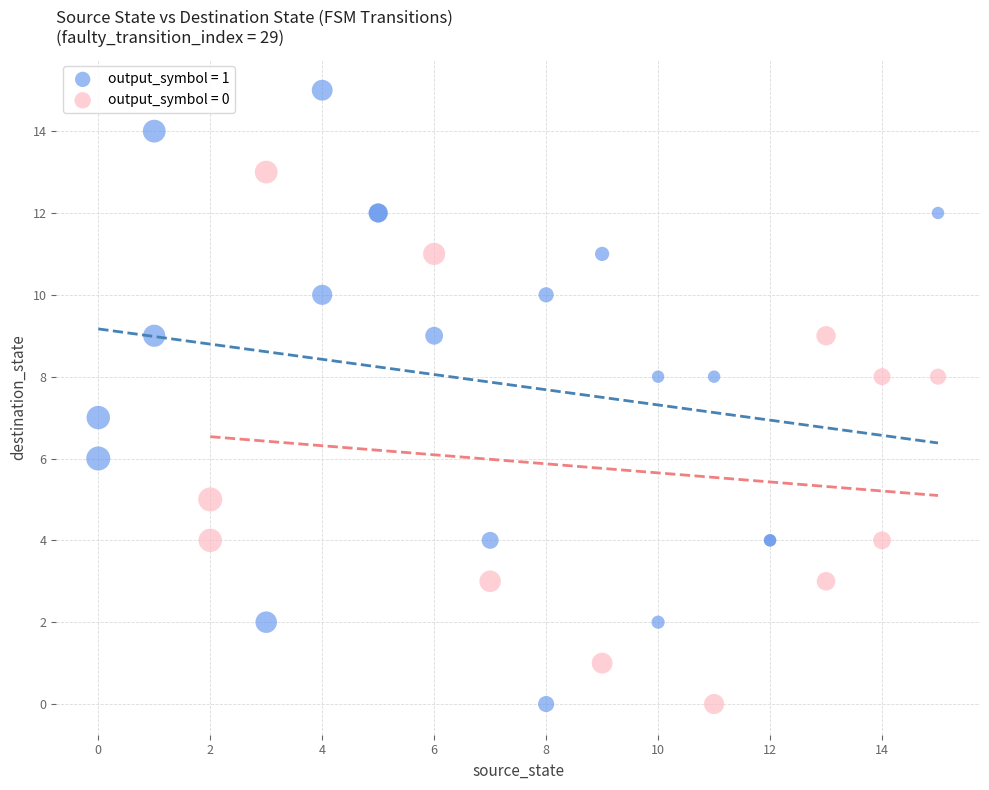

Which series contains the highest Y value?

output_symbol = 1